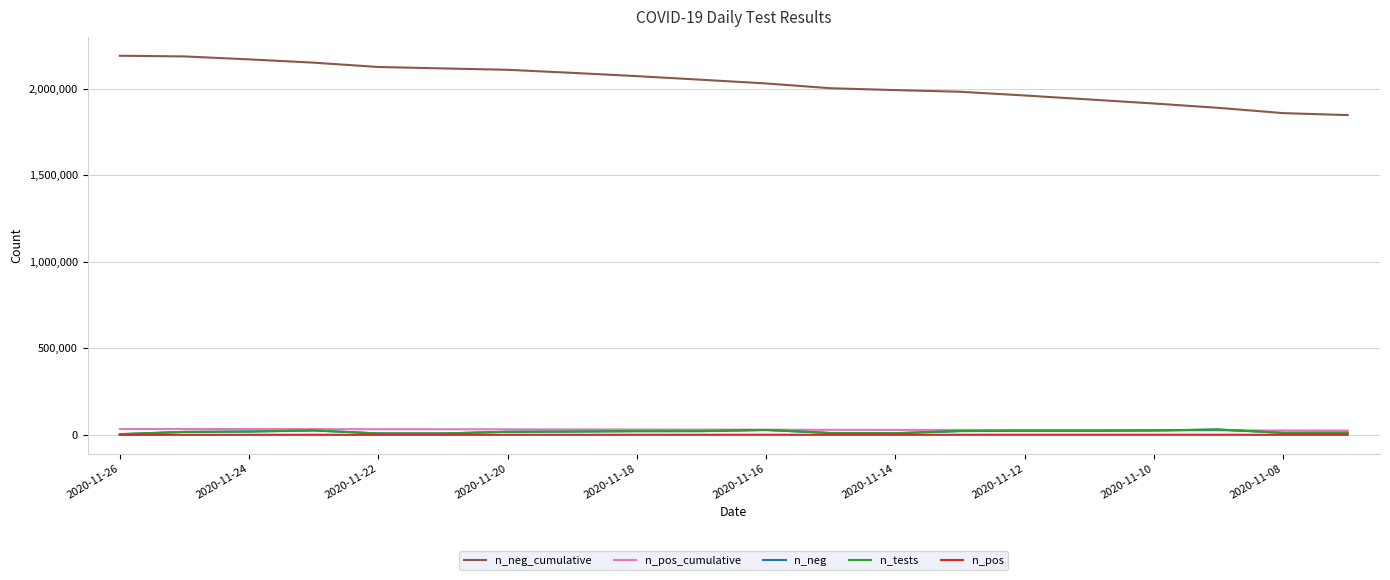

Which series has the widest spread of values?

n_neg_cumulative